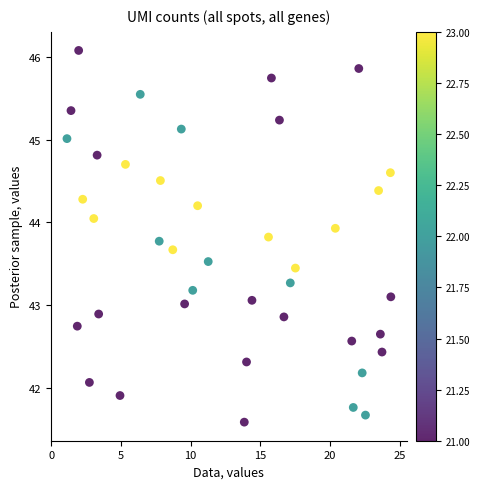

What is the range of Y values (max minus min)?

4.5